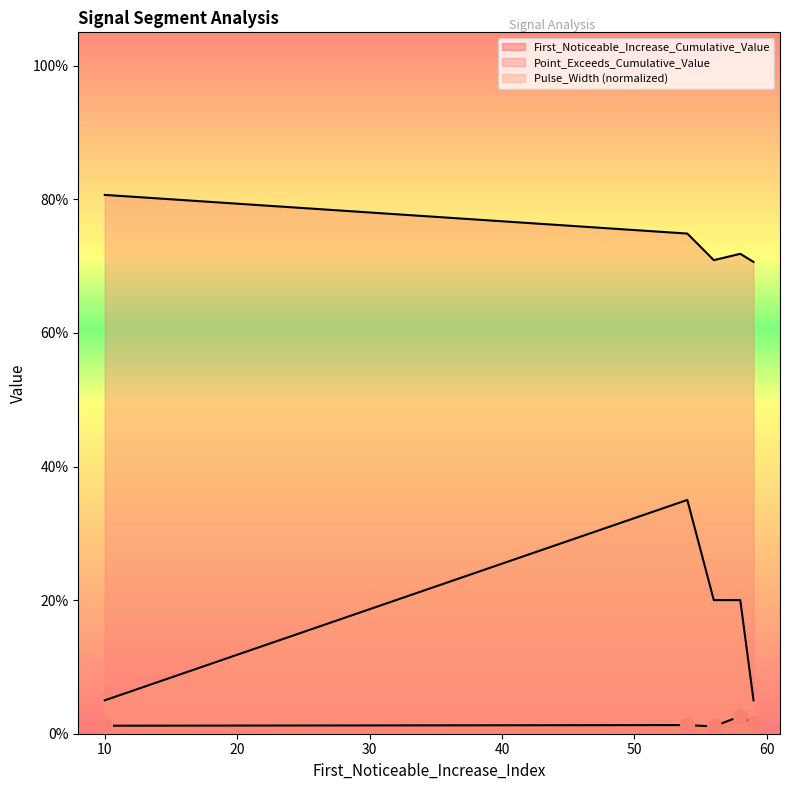

True or false: Point_Exceeds_Cumulative_Value has a value of 0.3 at 56.

False